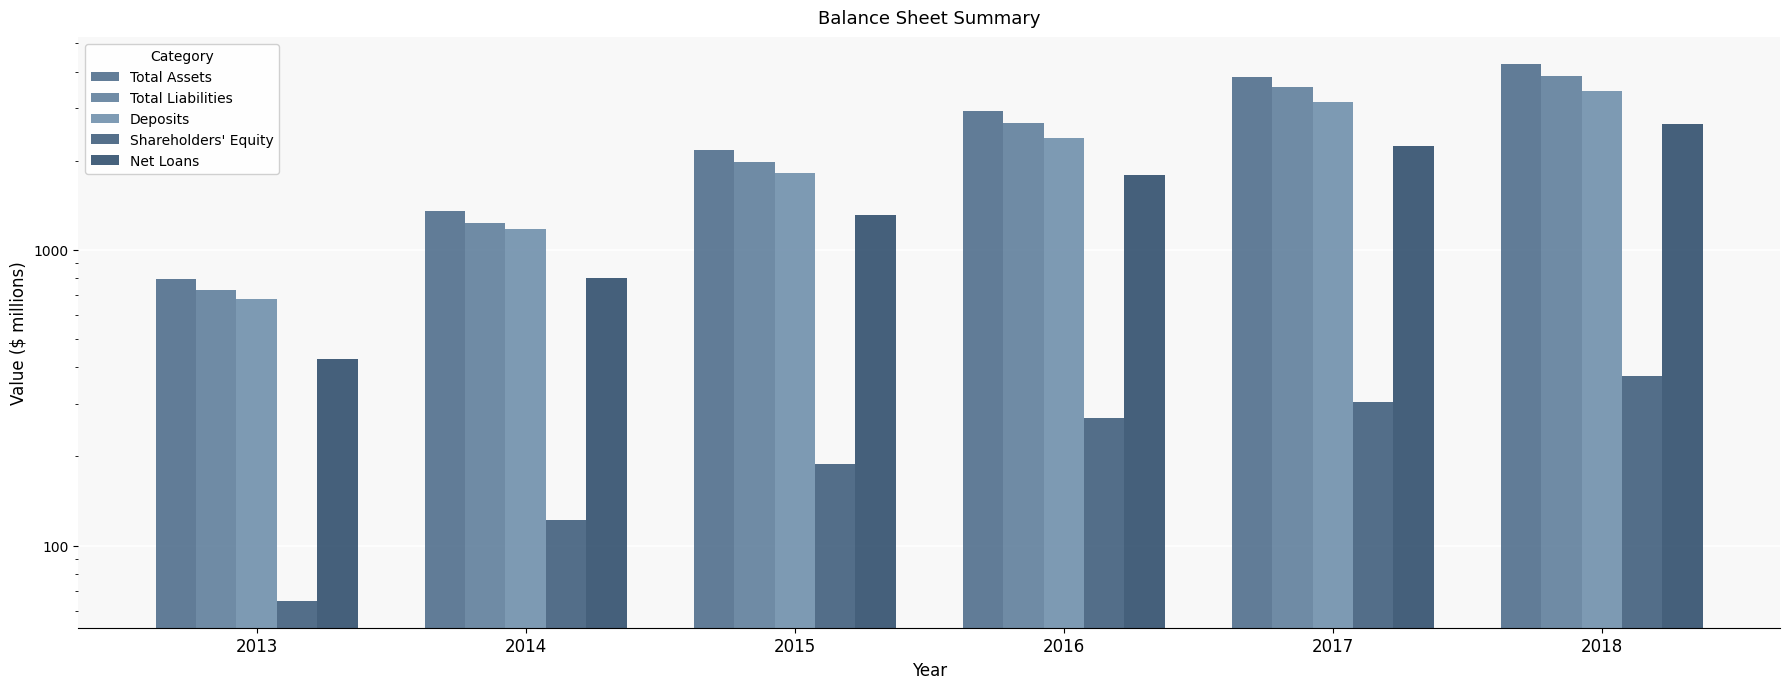

At 2013, list the series in order from smallest to largest.

Shareholders' Equity, Net Loans, Deposits, Total Liabilities, Total Assets